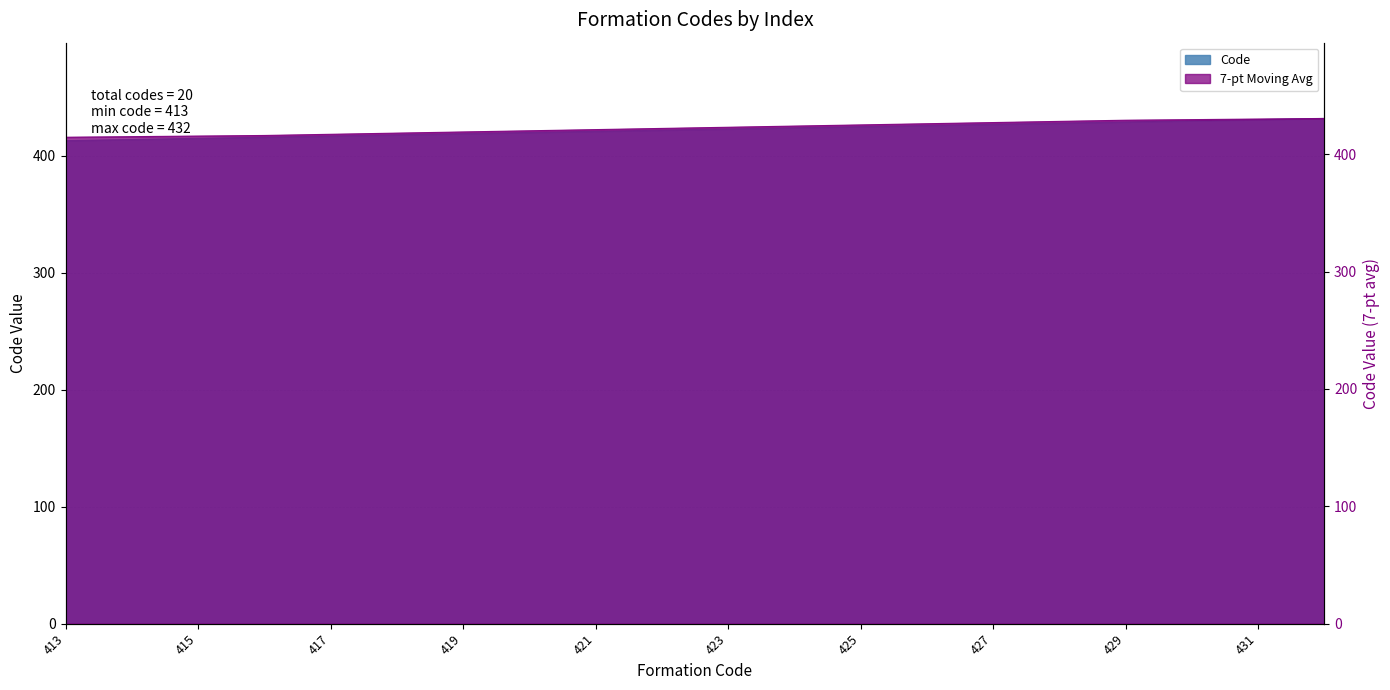

At which label does the data first exceed 423?

424